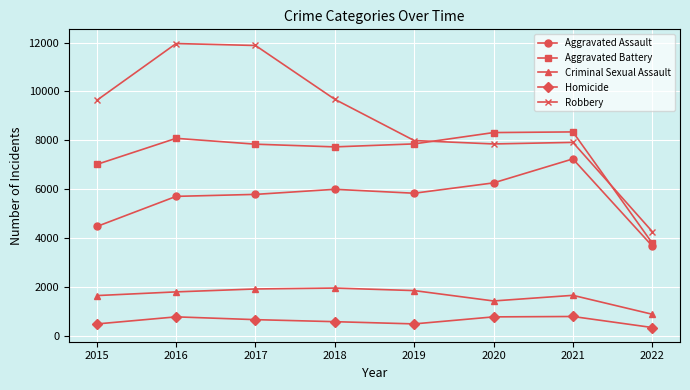

At which label does Robbery reach its minimum?

2022